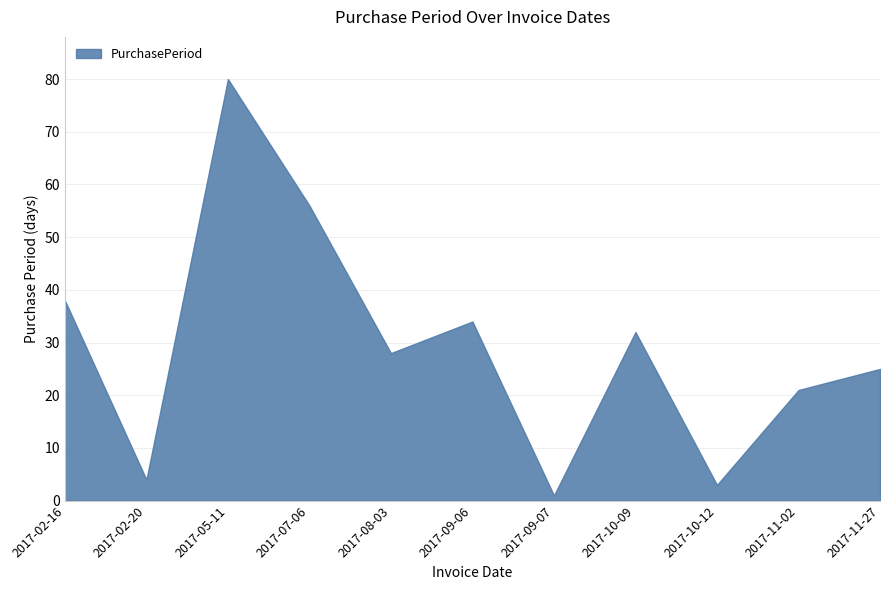

What is the greatest value displayed?

80